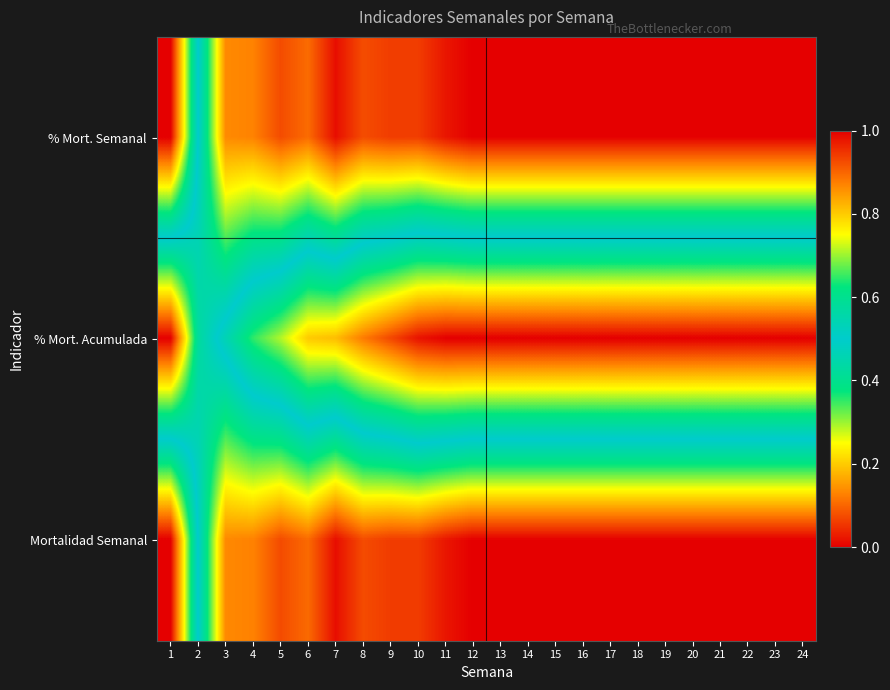

Reading left to right, extract all data points from this chart.

% Mort. Semanal: 1=1.0	2=0.5	3=0.1	4=0.1	5=0.1	6=0.1	7=0.0	8=0.1	9=0.1	10=0.1	11=0.0	12=0.0	13=0.0	14=0.0	15=0.0	16=0.0	17=0.0	18=0.0	19=0.0	20=0.0	21=0.0	22=0.0	23=0.0	24=0.0
% Mort. Acumulada: 1=0.0	2=0.4	3=0.5	4=0.6	5=0.7	6=0.8	7=0.8	8=0.9	9=0.9	10=1.0	11=1.0	12=1.0	13=1.0	14=1.0	15=1.0	16=1.0	17=1.0	18=1.0	19=1.0	20=1.0	21=1.0	22=1.0	23=1.0	24=1.0
Mortalidad Semanal: 1=1.0	2=0.5	3=0.1	4=0.1	5=0.1	6=0.1	7=0.0	8=0.1	9=0.1	10=0.1	11=0.0	12=0.0	13=0.0	14=0.0	15=0.0	16=0.0	17=0.0	18=0.0	19=0.0	20=0.0	21=0.0	22=0.0	23=0.0	24=0.0